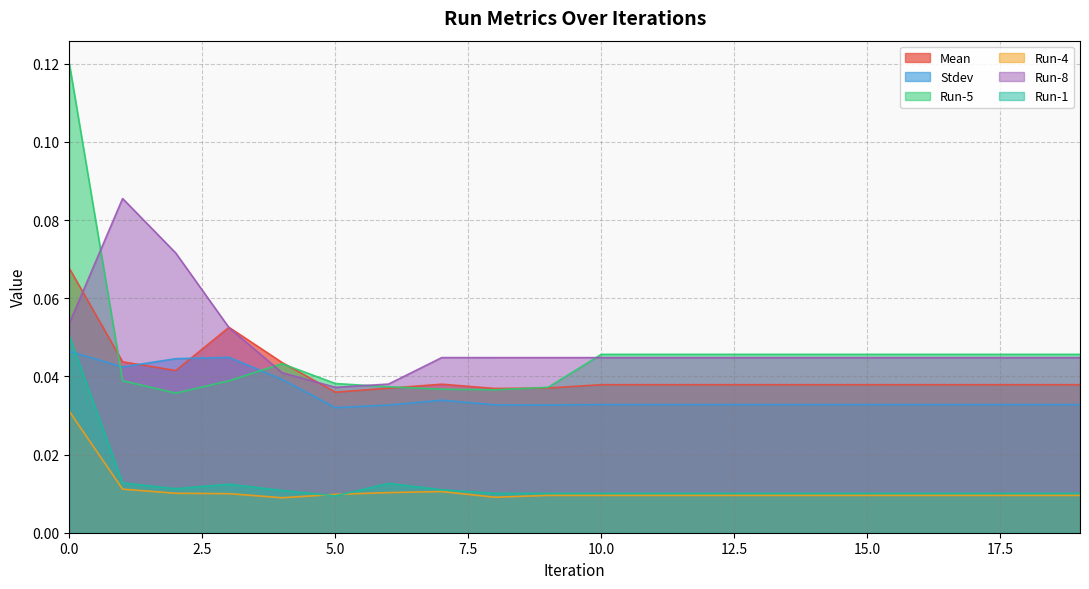

In Run-4, how many points are lower than both neighbors (excluding endpoints)?

2